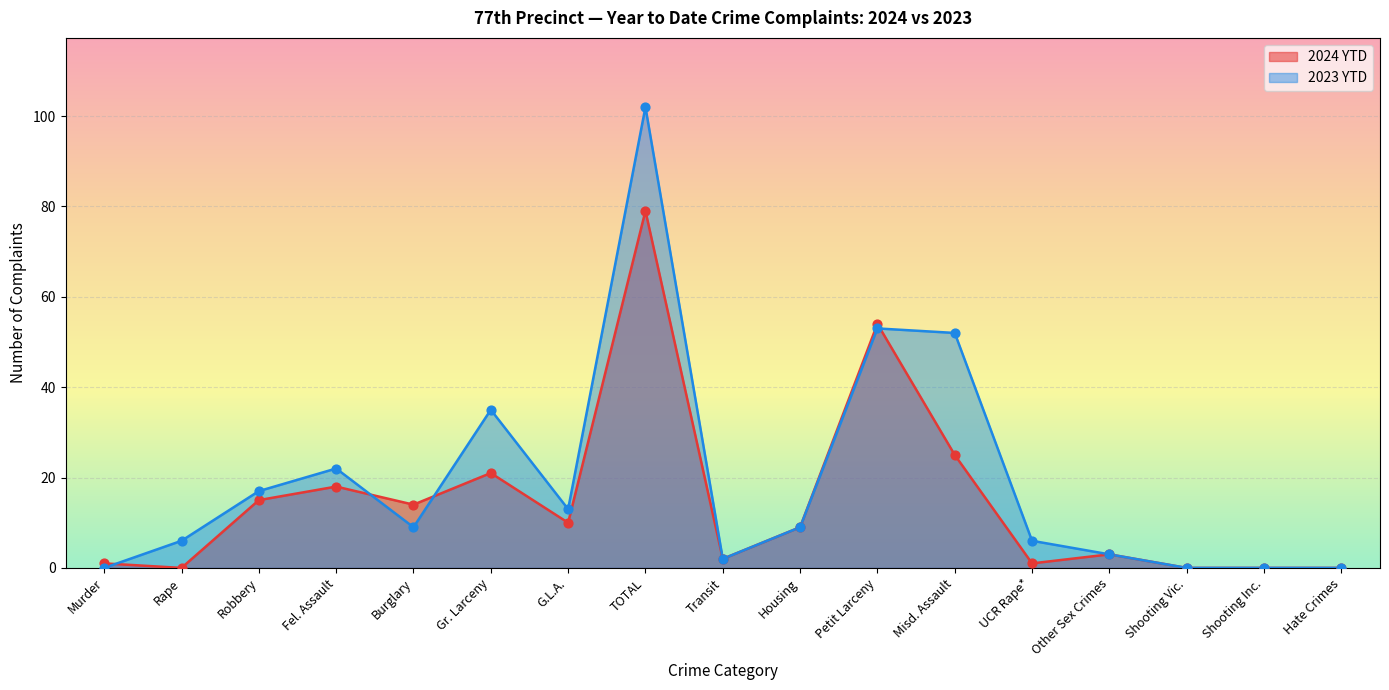

What is the total value across all series at Other Sex Crimes?

6